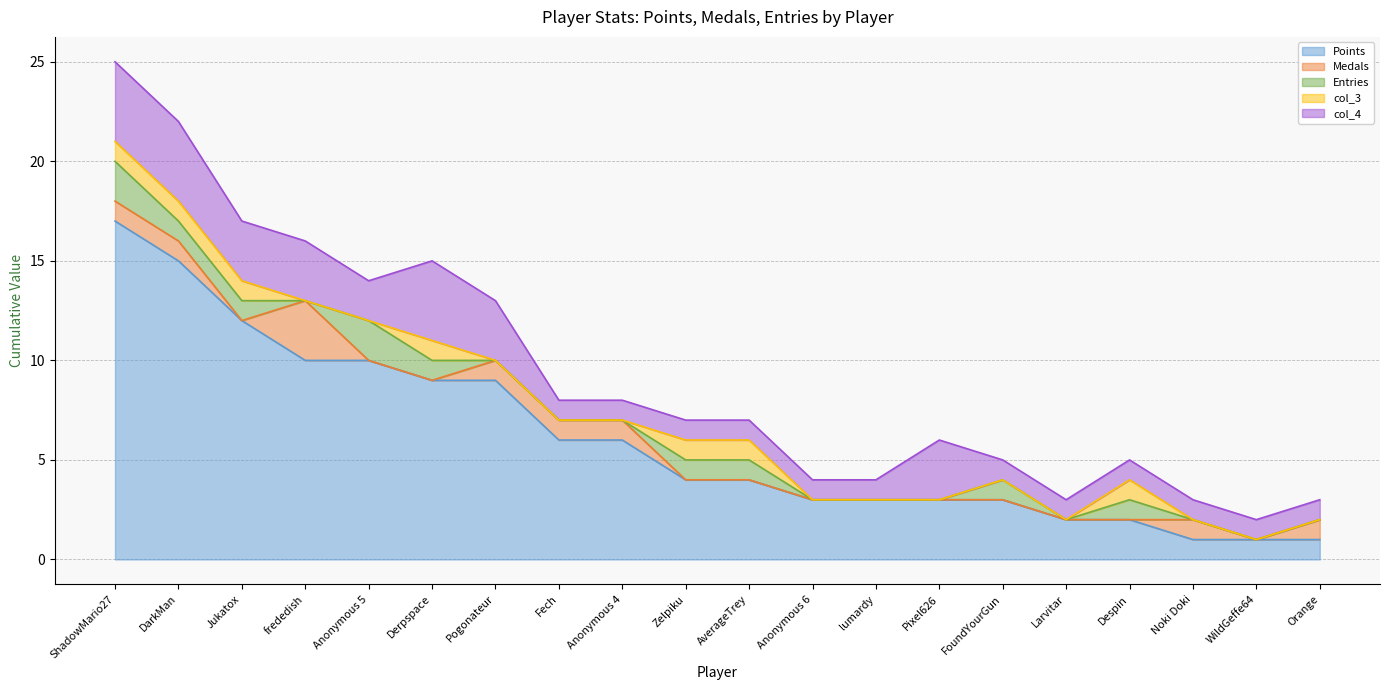

What is the label of the 6th point from the left?

Derpspace